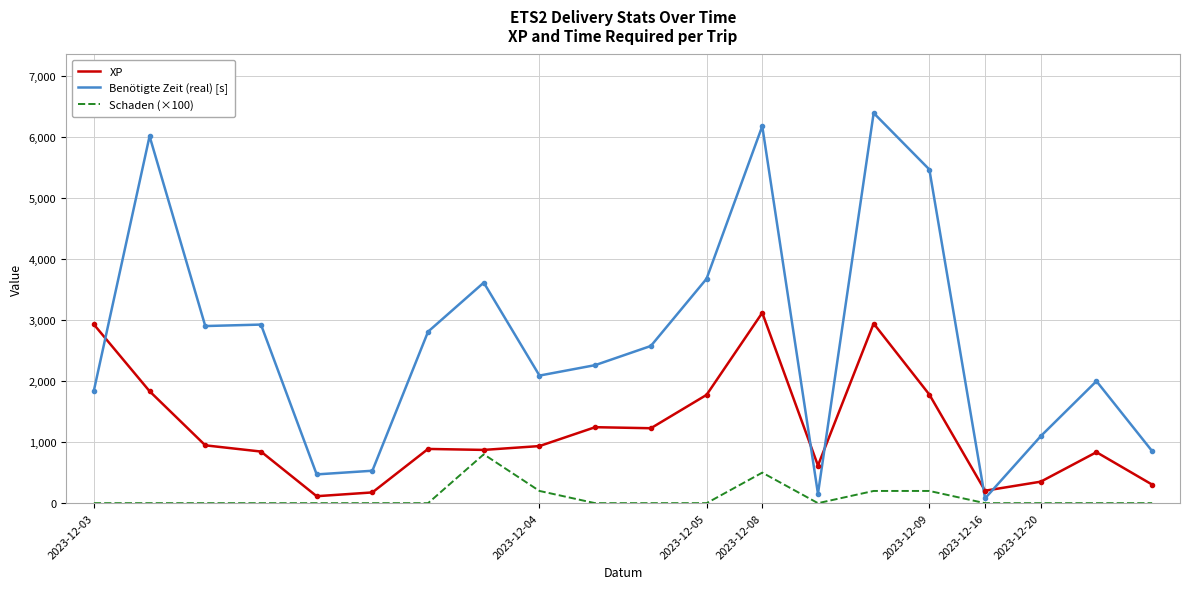

Rank the series by their average value, from highest to lowest.

Benötigte Zeit (real) [s], XP, Schaden (×100)